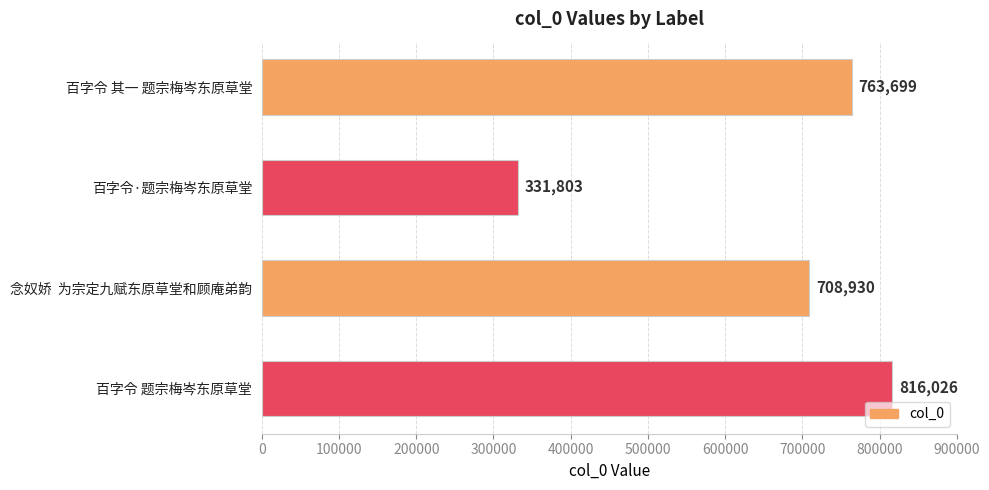

True or false: the data shows 708930 at 念奴娇  为宗定九赋东原草堂和顾庵弟韵.

True